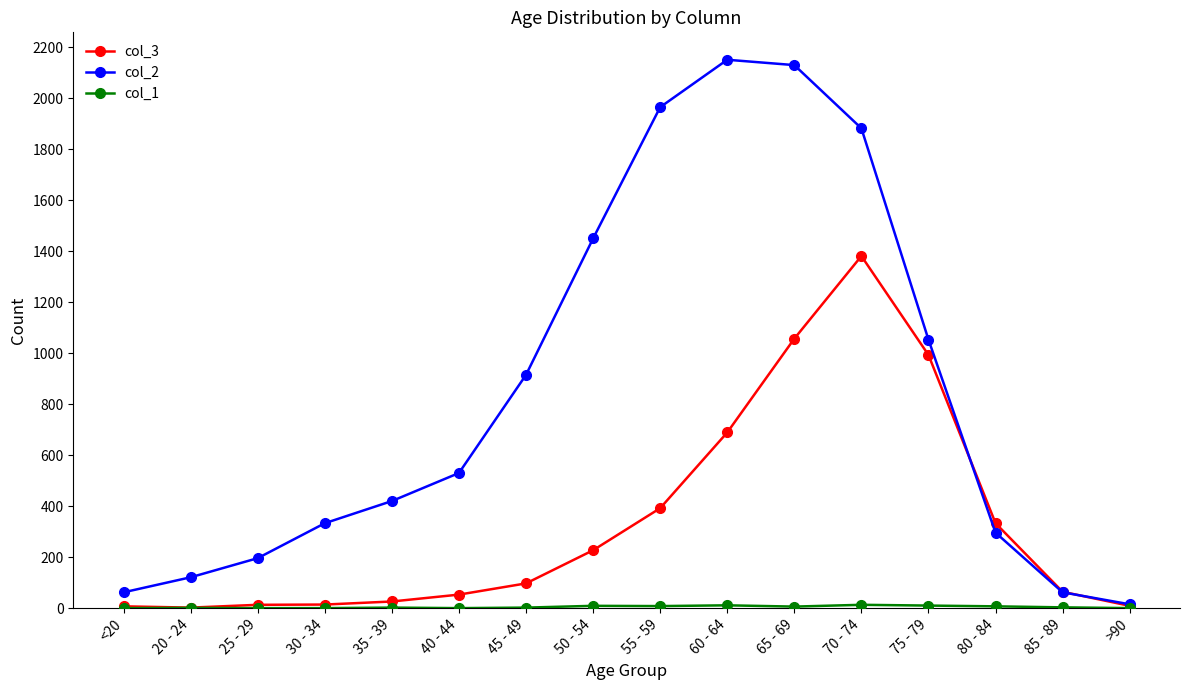

What is the greatest value displayed?

2151